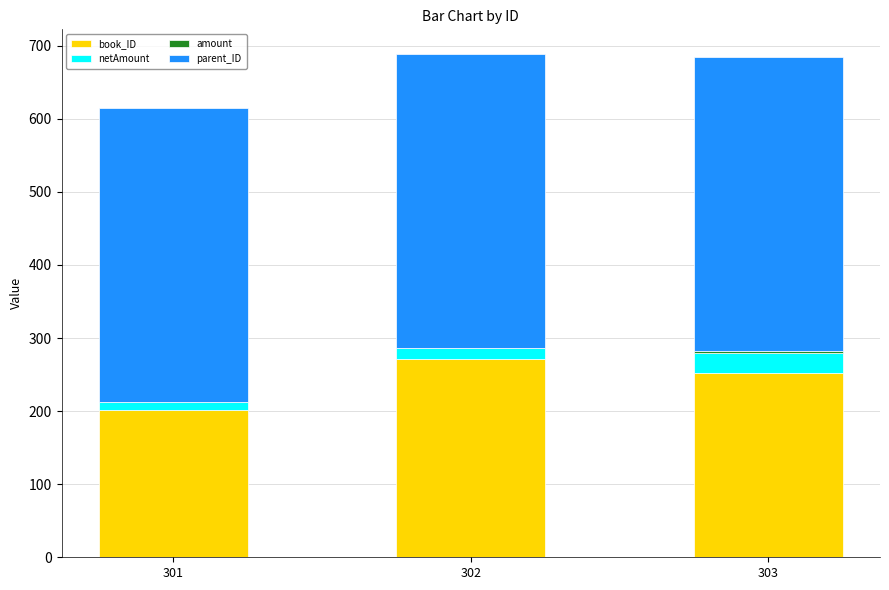

What is the highest value of the book_ID series?

271.0